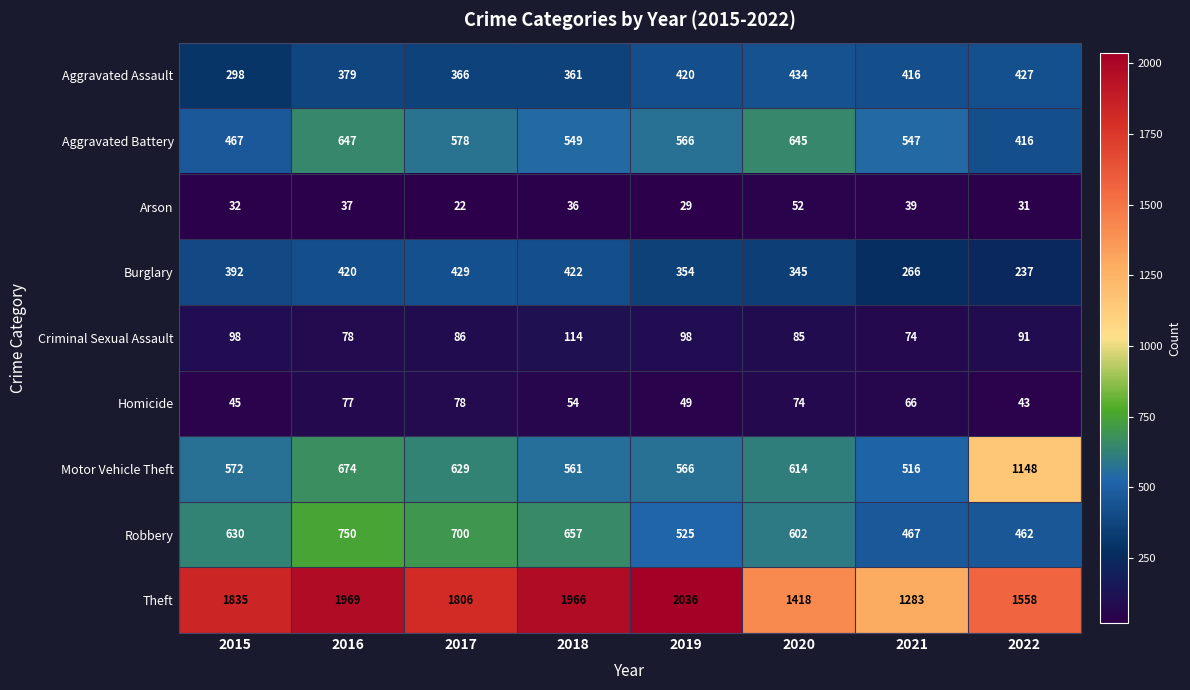

What is the difference between the Robbery values at 2018 and 2015?

27